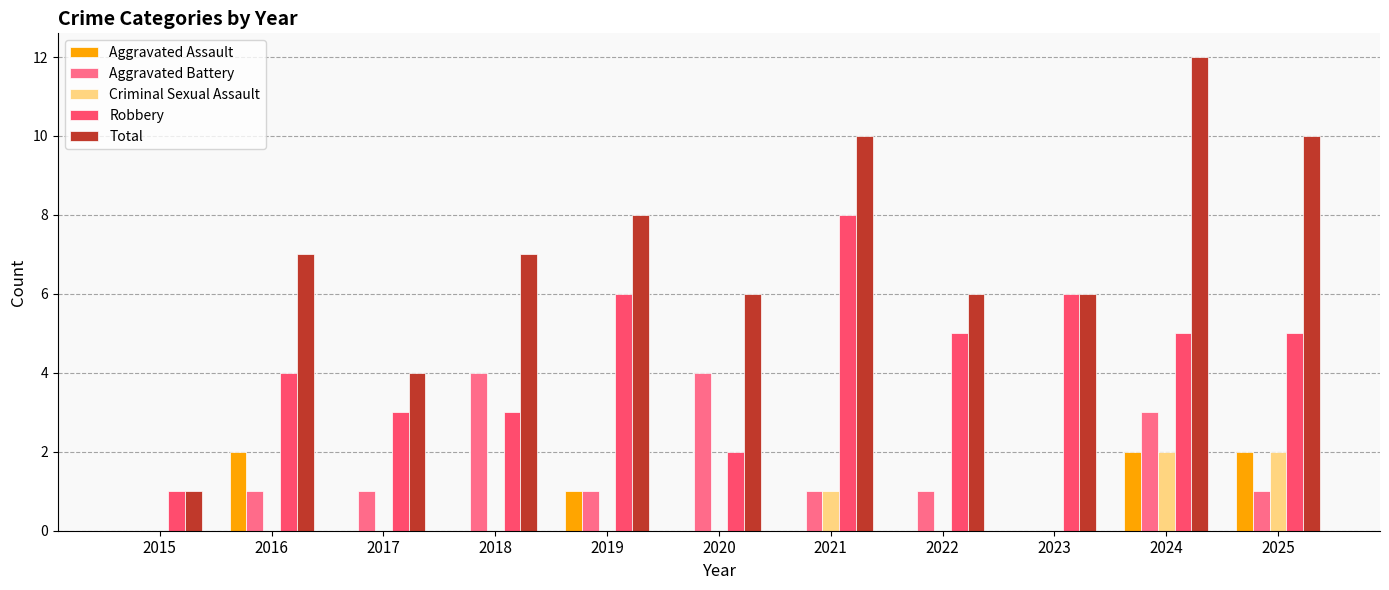

Which series changed the most between 2015 and 2017?

Total